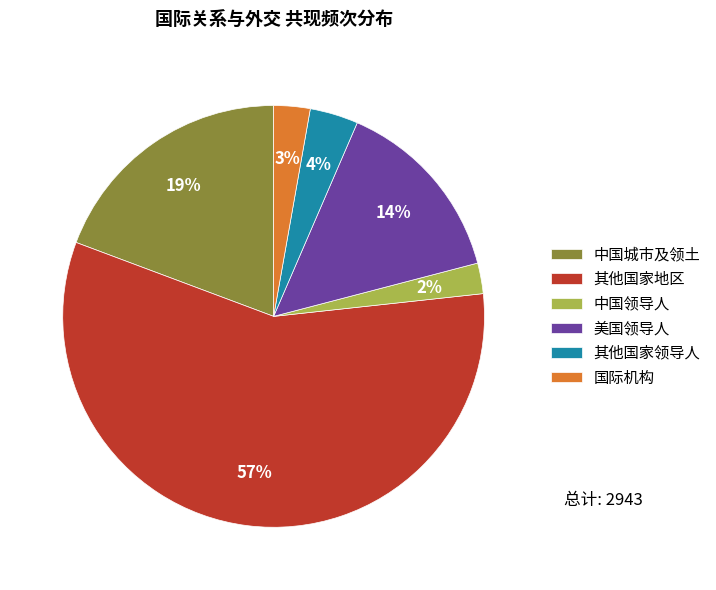

To the nearest percent, what is the difference between the 其他国家地区 and 美国领导人 slice percentages?

43%